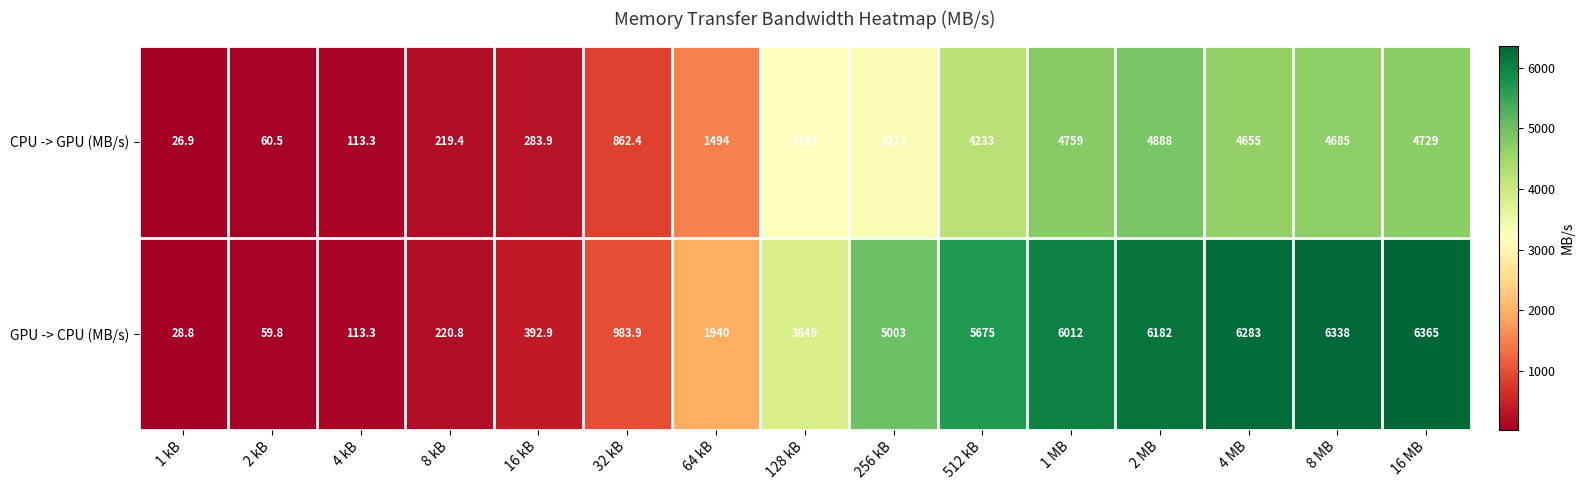

Where is CPU -> GPU (MB/s) nearest to the value 2457?

128 kB